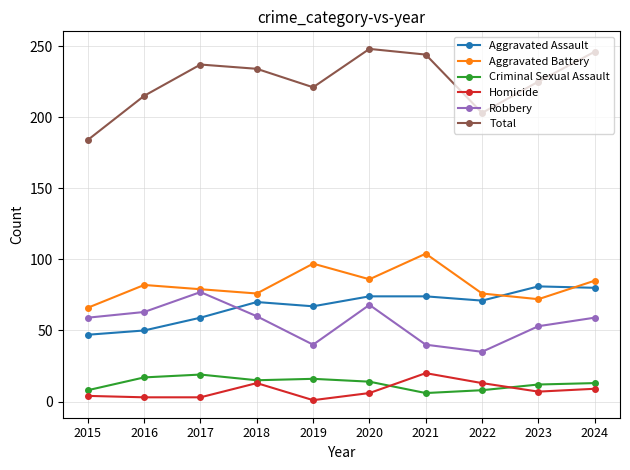

What is the greatest value displayed?

248